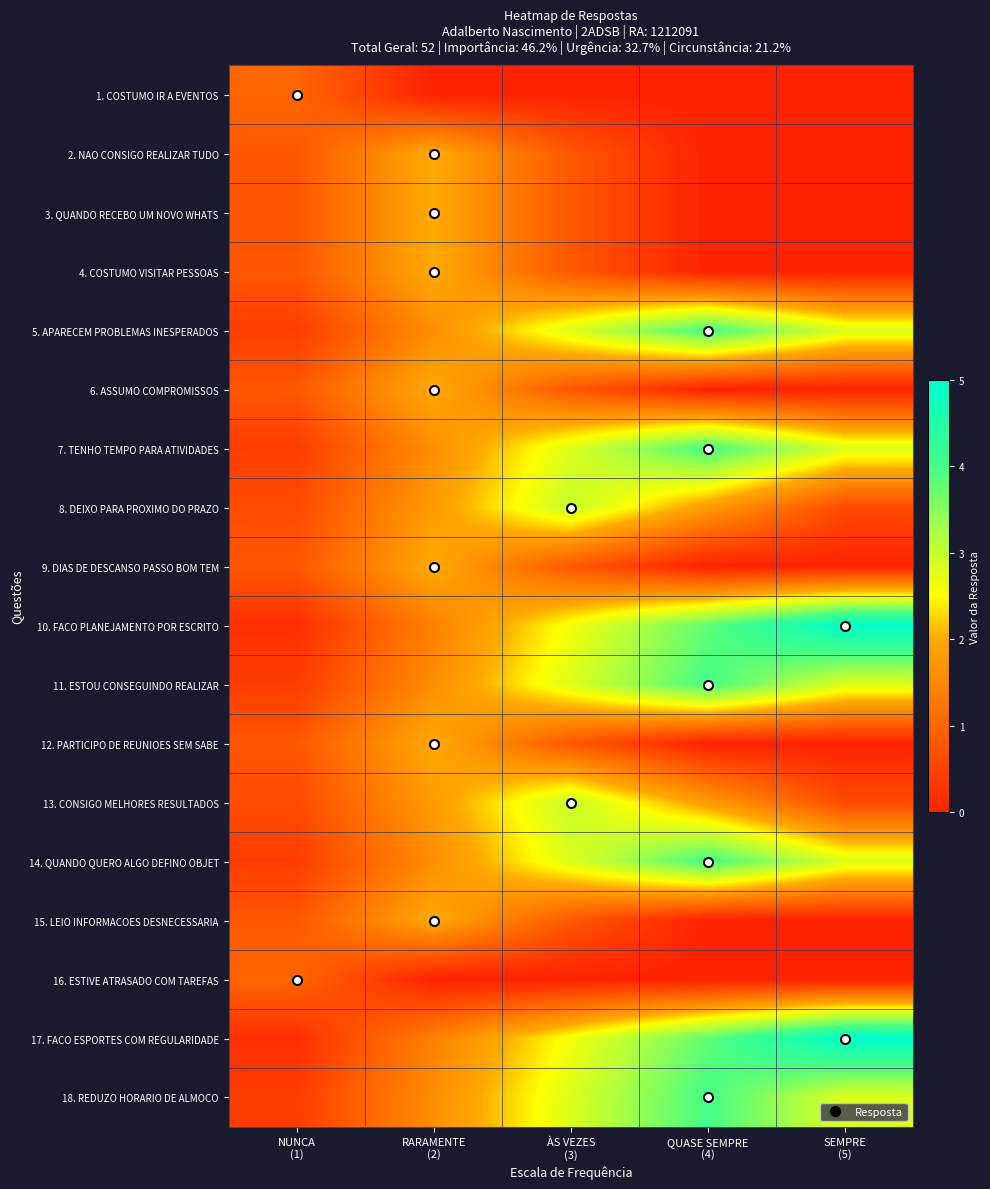

What is the greatest value displayed?

5.0